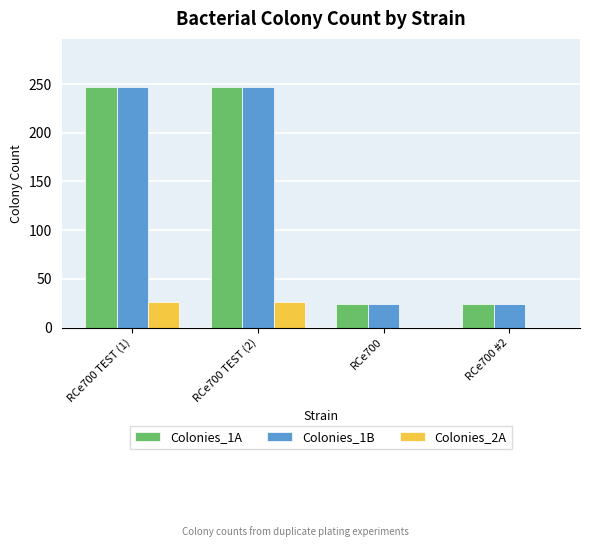

The Colonies_2A series shows 0 at RCe700. True or false?

True